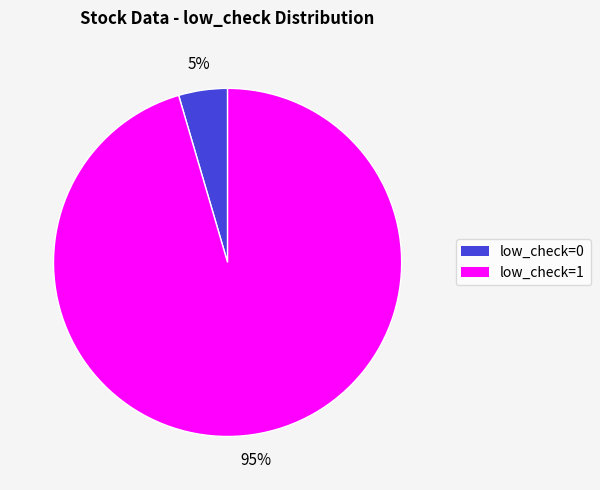

Is there any slice that represents more than half of the pie?

Yes